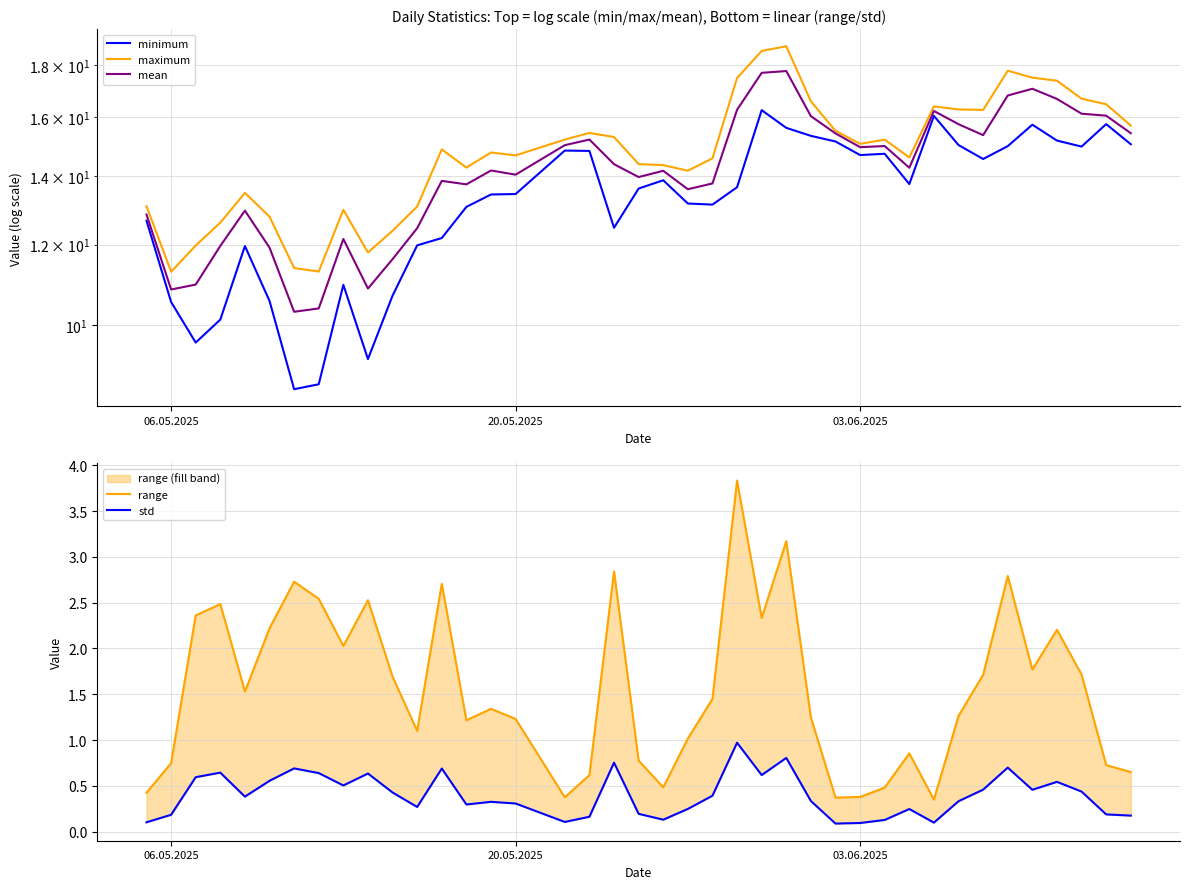

Which series has the largest range (max minus min)?

minimum